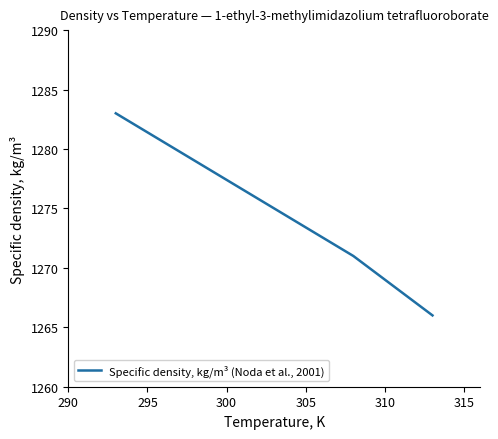

What is the greatest value displayed?

1283